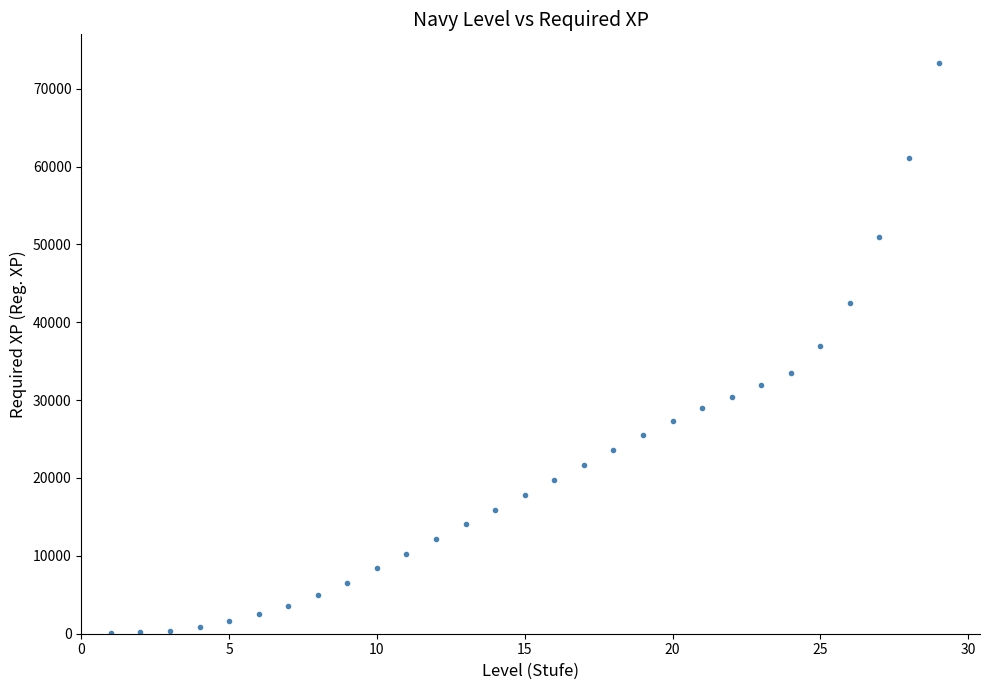

What is the range of X values (max minus min)?

28.0